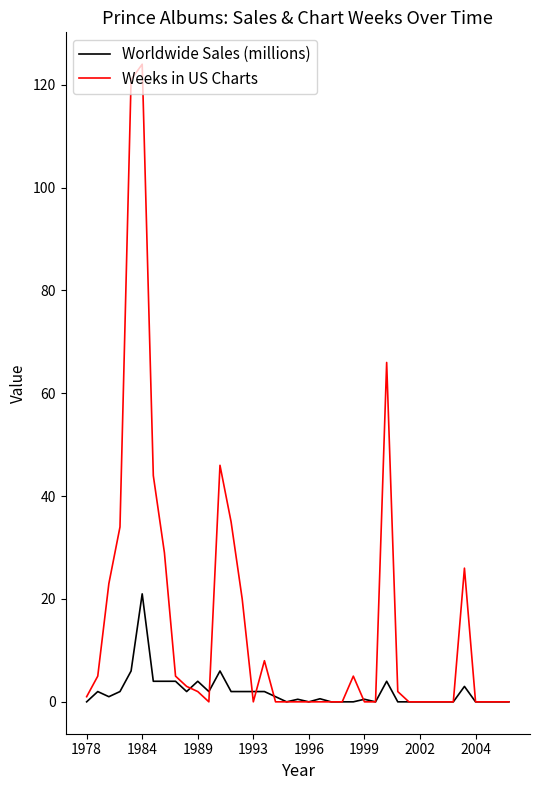

What is the maximum value for Worldwide Sales (millions)?

21.0